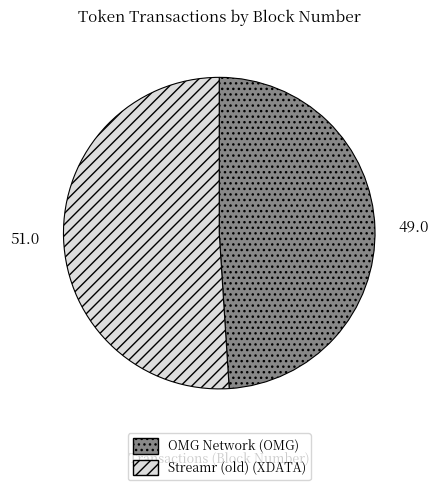

The Streamr (old) slice represents 38% of the pie. True or false?

False